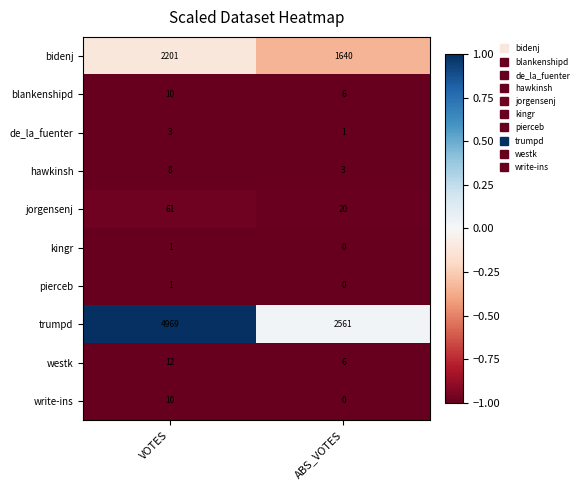

Which series has the largest total across all categories?

trumpd